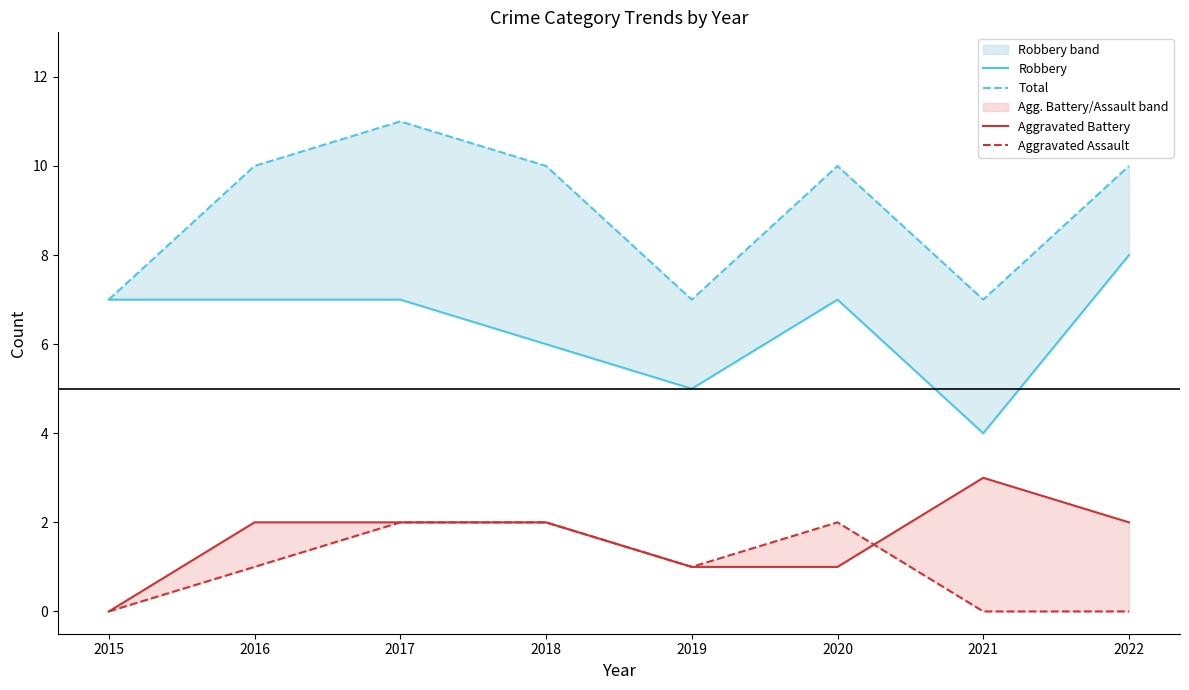

True or false: Total has a value of 7 at 2021.

True